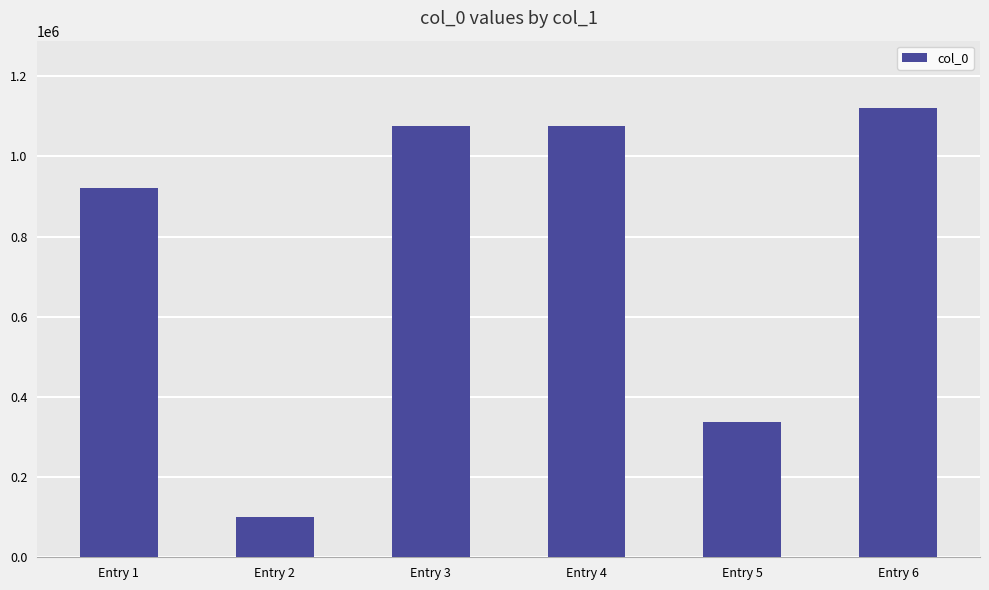

Are the bars grouped side by side (vs. stacked)?

No